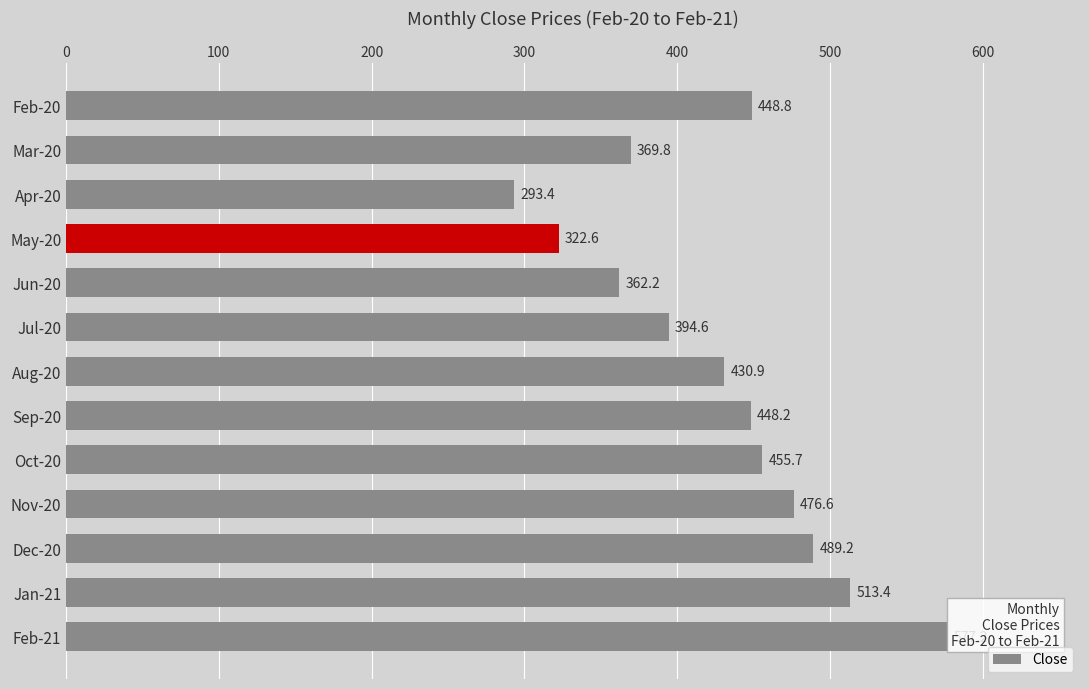

What is the sum of all values?

5582.6